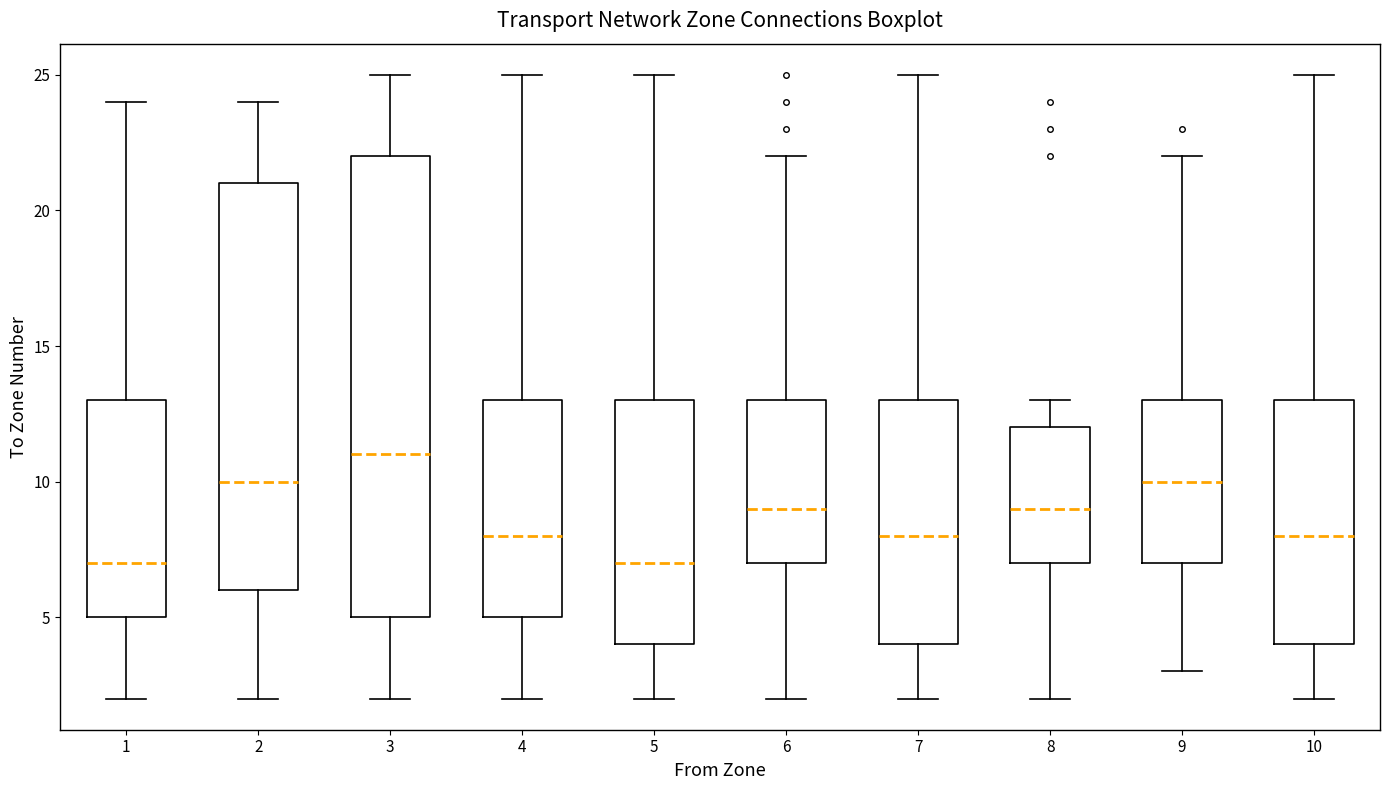

Comparing the boxes themselves (not the whiskers), which one is the tallest?

3